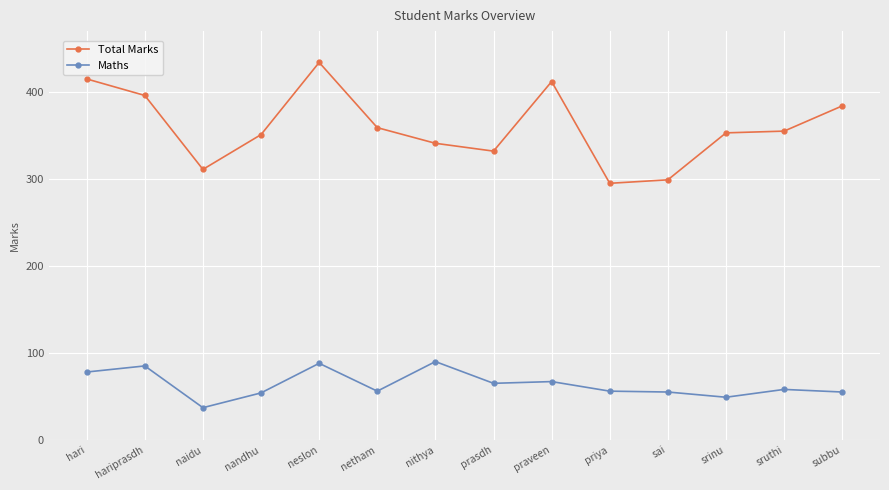

At priya, list the series in order from largest to smallest.

Total Marks, Maths